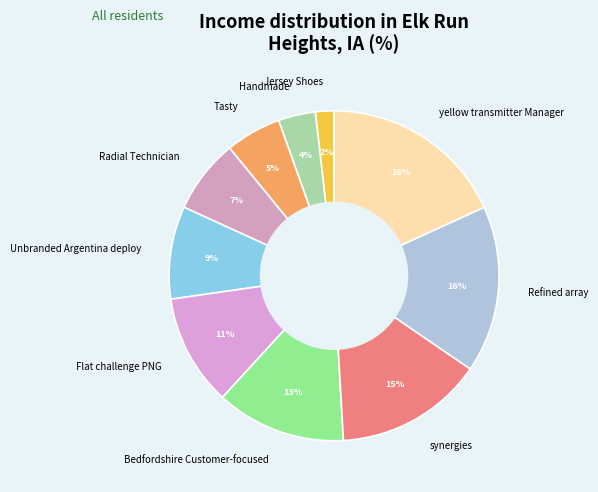

Is Jersey Shoes the majority of the pie?

No